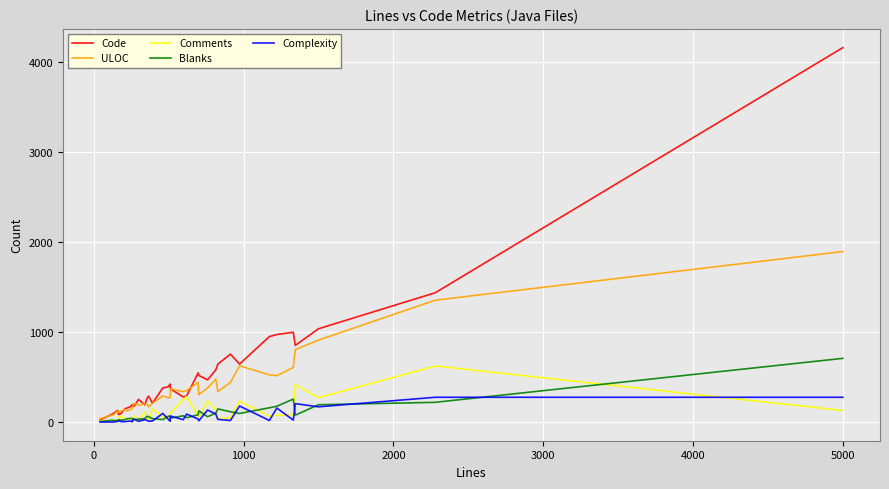

What is the greatest value displayed?

4164